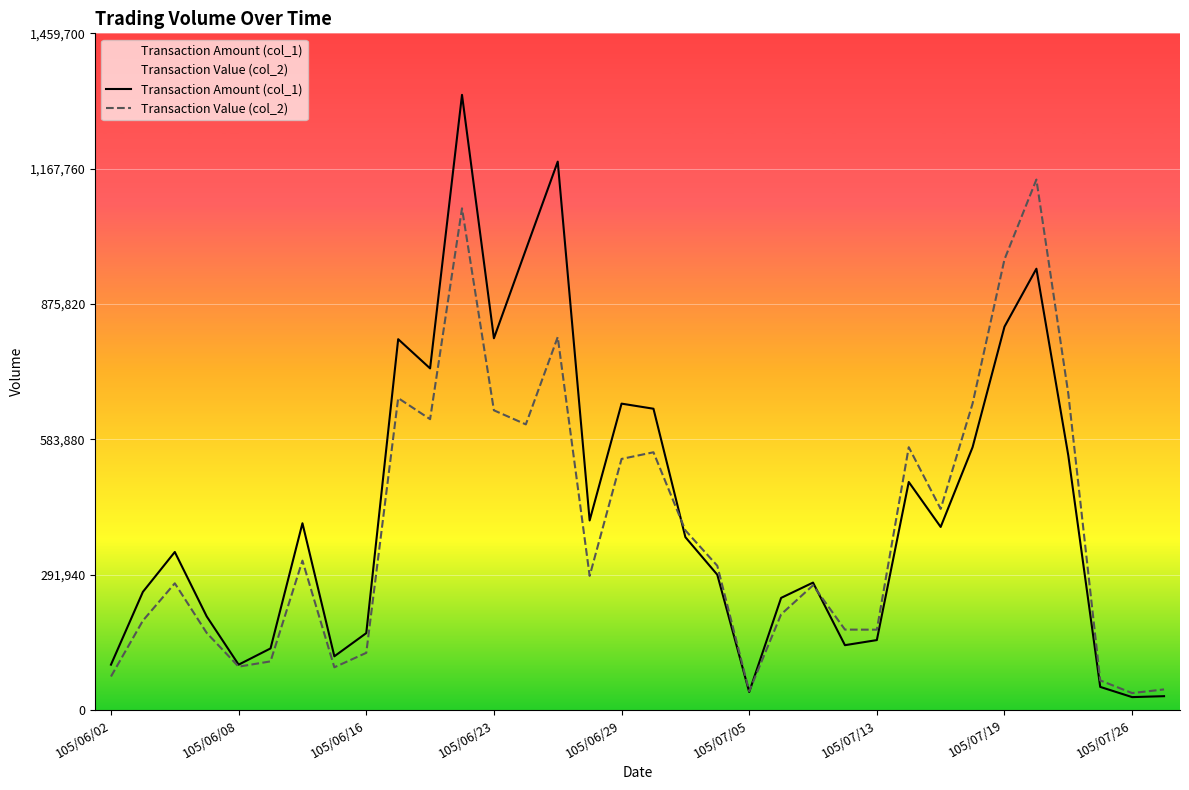

What is the smallest value displayed?

28000